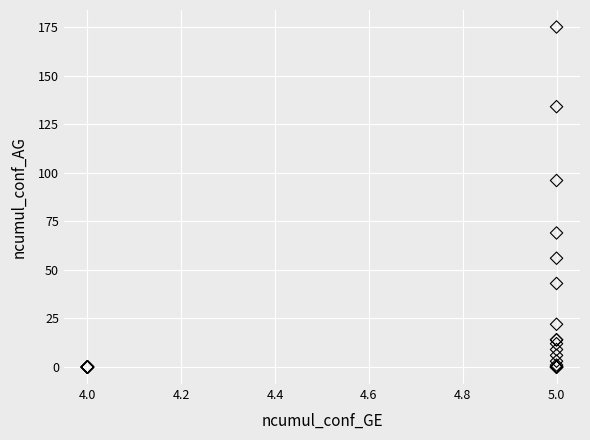

What Y value in the scatter plot is closest to 87?

96